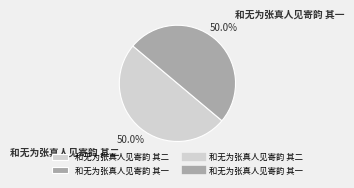

Approximately how many times larger is the value at 和无为张真人见寄韵 其一 compared to 和无为张真人见寄韵 其二?

1.0